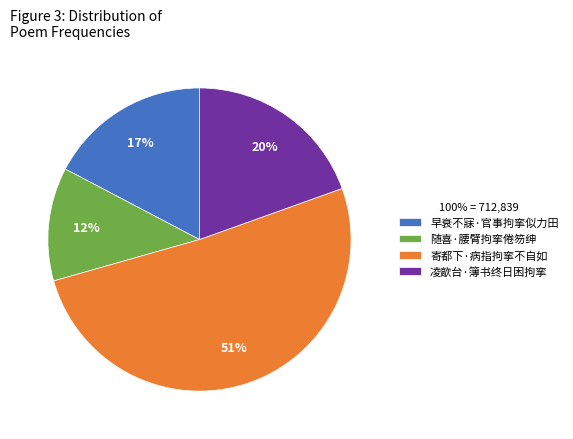

What percentage is the 凌歊台·簿书终日困拘挛 slice, to the nearest percent?

20%